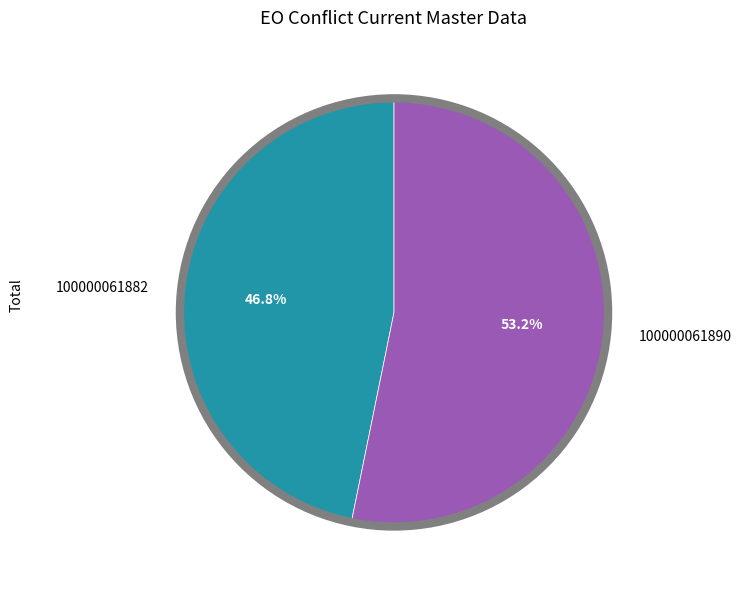

How many segments does this pie chart have?

2